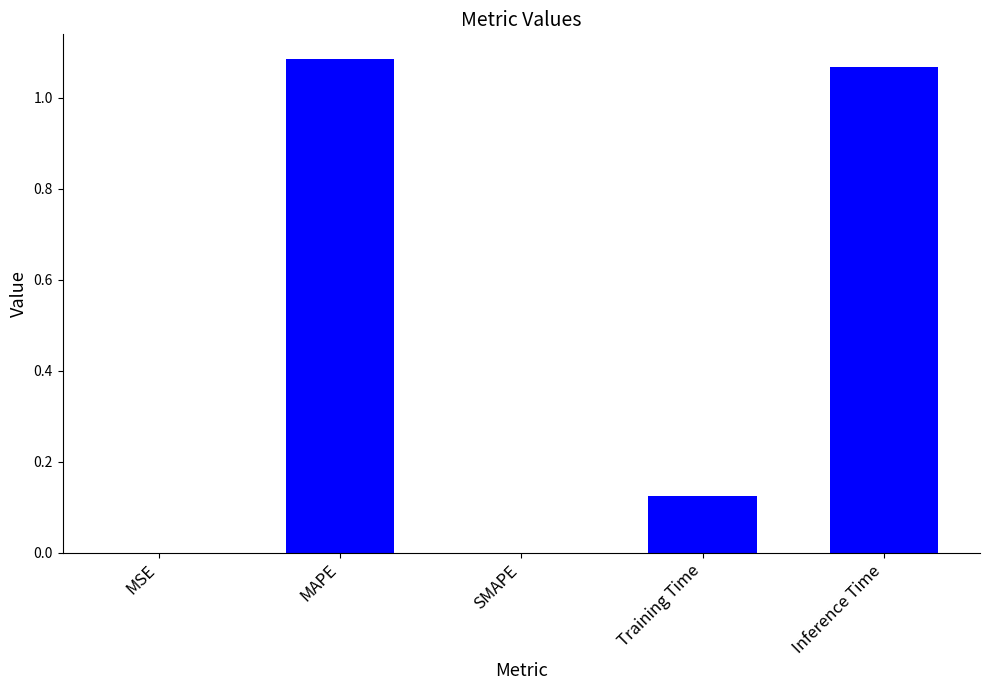

Between MSE and MAPE, which is larger?

MAPE